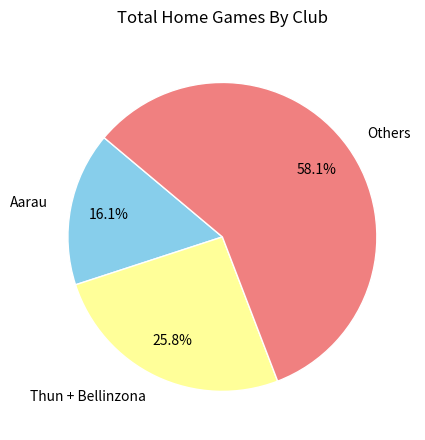

Which has a higher value, Thun + Bellinzona or Others?

Others